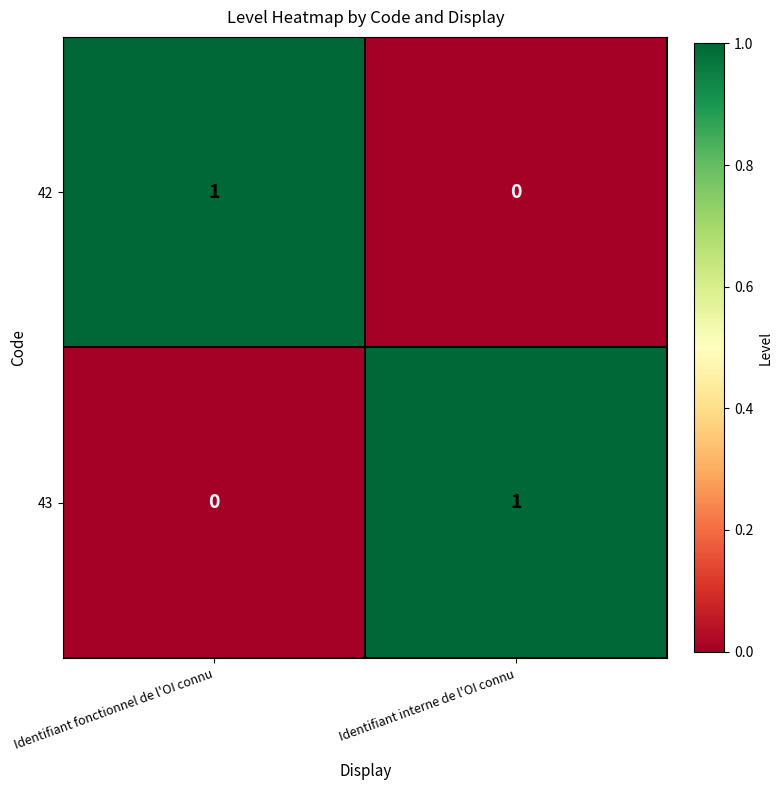

What is the difference between the highest and lowest values at Identifiant interne de l'OI connu?

1